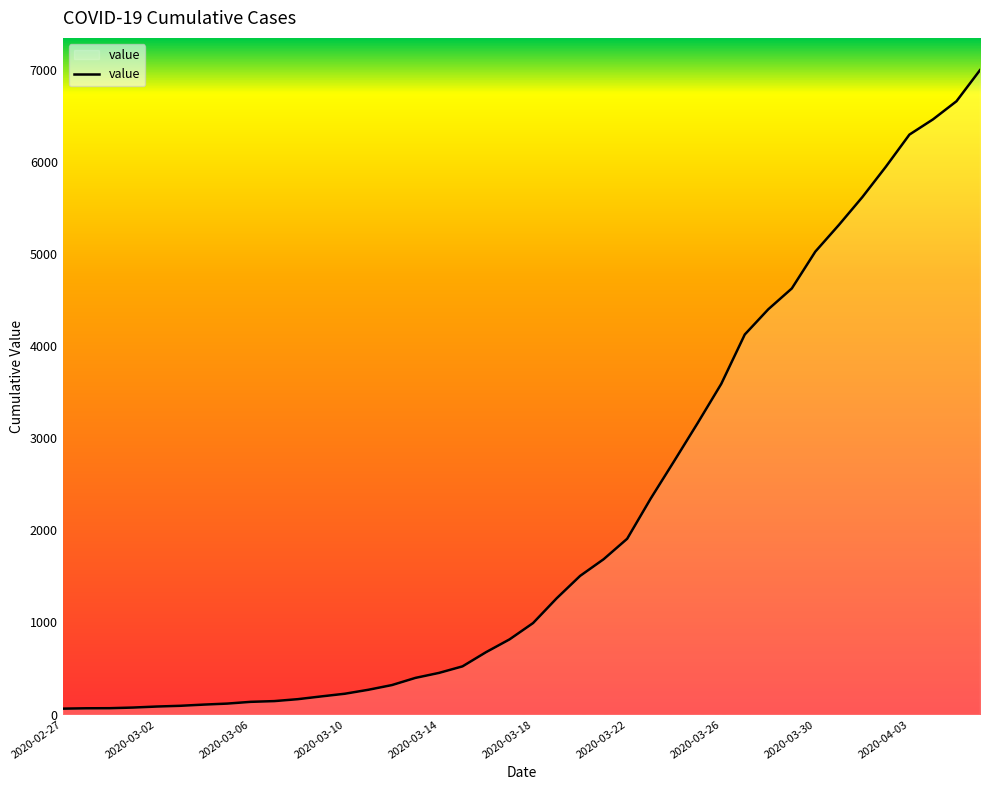

Does the chart display data point markers on the line(s)?

No